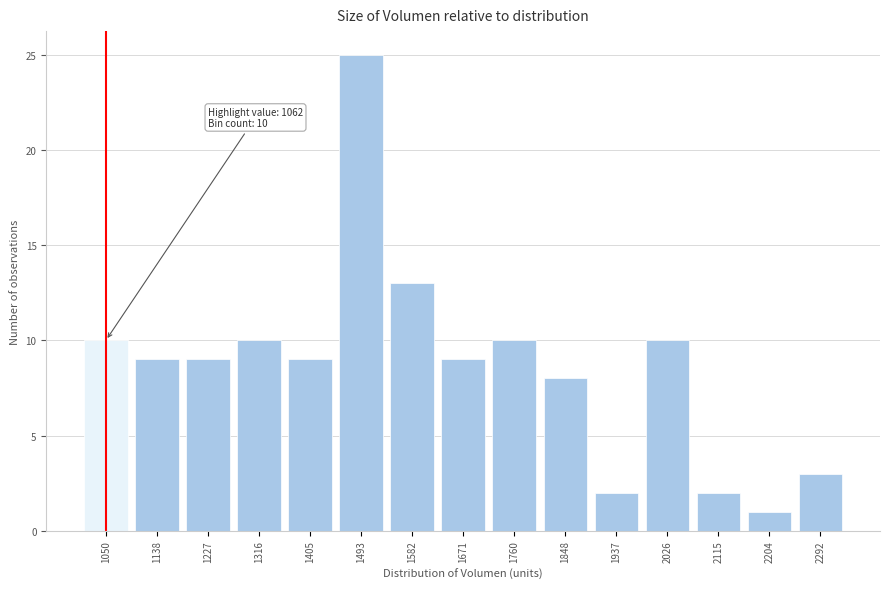

Reading left to right, extract all data points from this chart.

1050=10	1138=9	1227=9	1316=10	1405=9	1493=25	1582=13	1671=9	1760=10	1848=8	1937=2	2026=10	2115=2	2204=1	2292=3